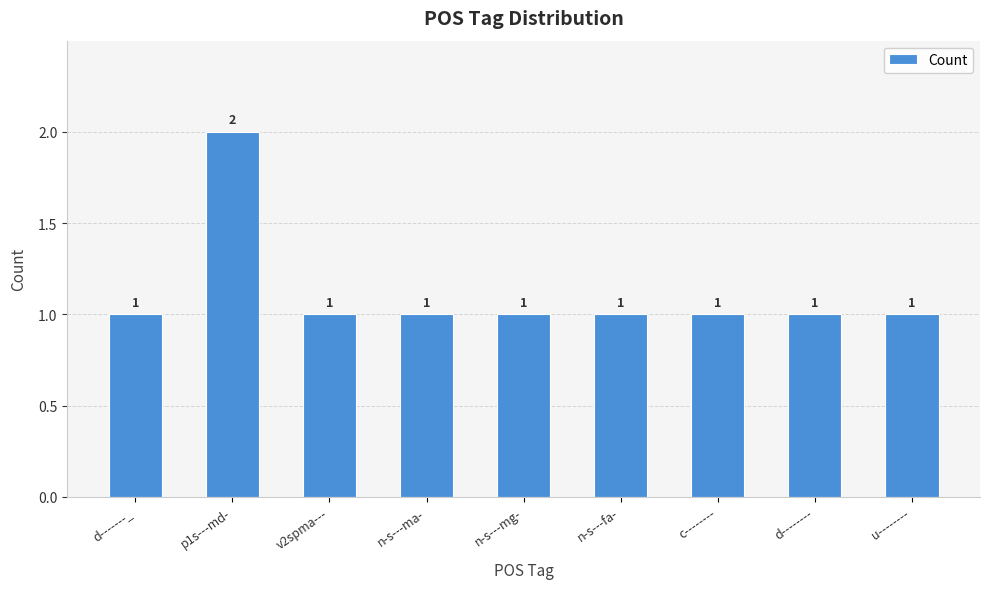

Reading right to left, list all the values displayed in this chart.

u--------=1	d--------=1	c--------=1	n-s---fa-=1	n-s---mg-=1	n-s---ma-=1	v2spma---=1	p1s---md-=2	d-------_=1